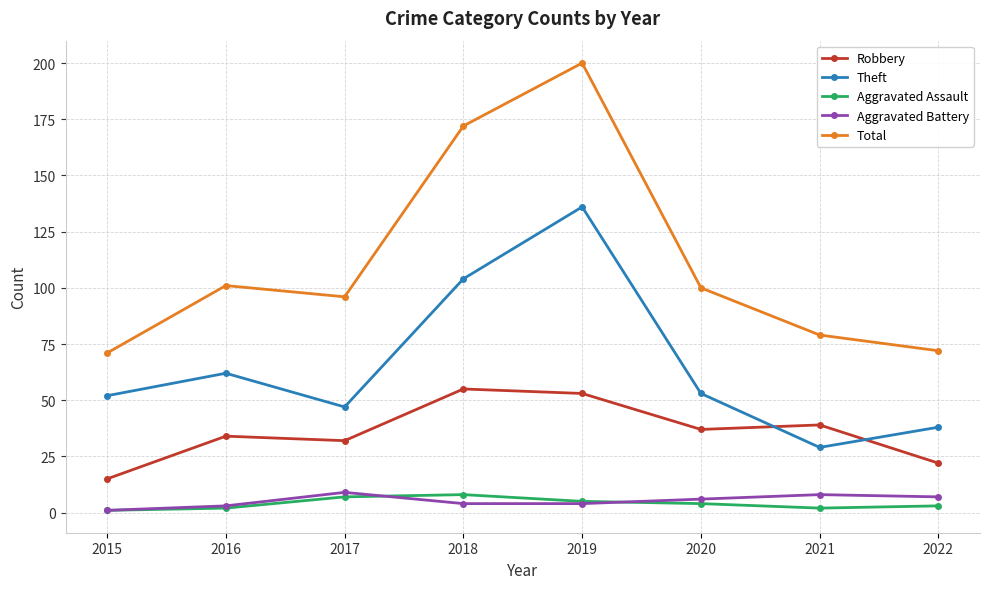

At which label does Robbery first exceed 37?

2018